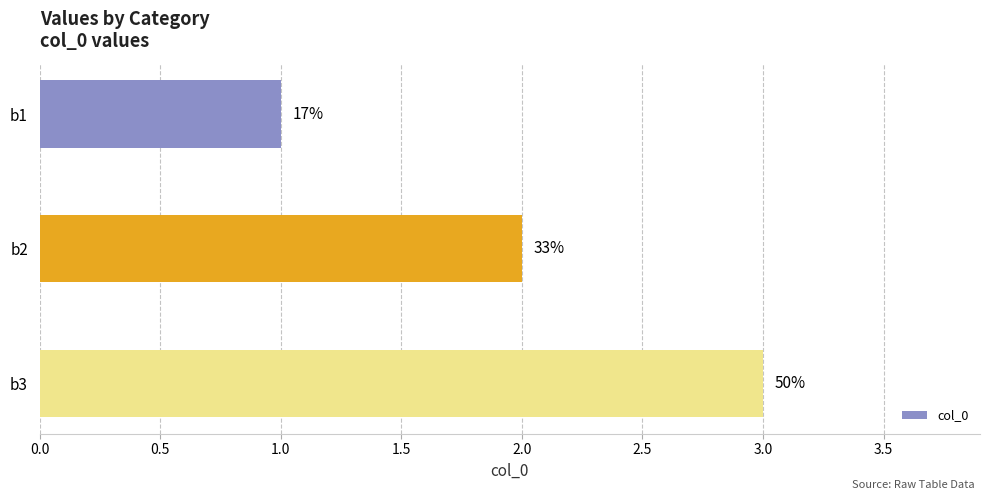

Are the bars horizontal?

Yes